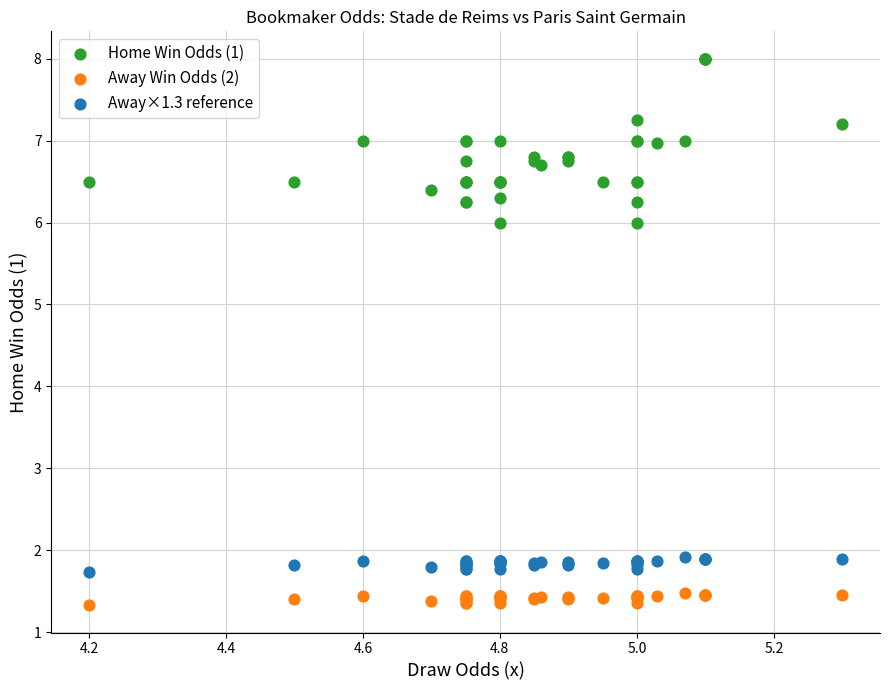

What is the X range (max minus min) for the scatter plot?

1.1